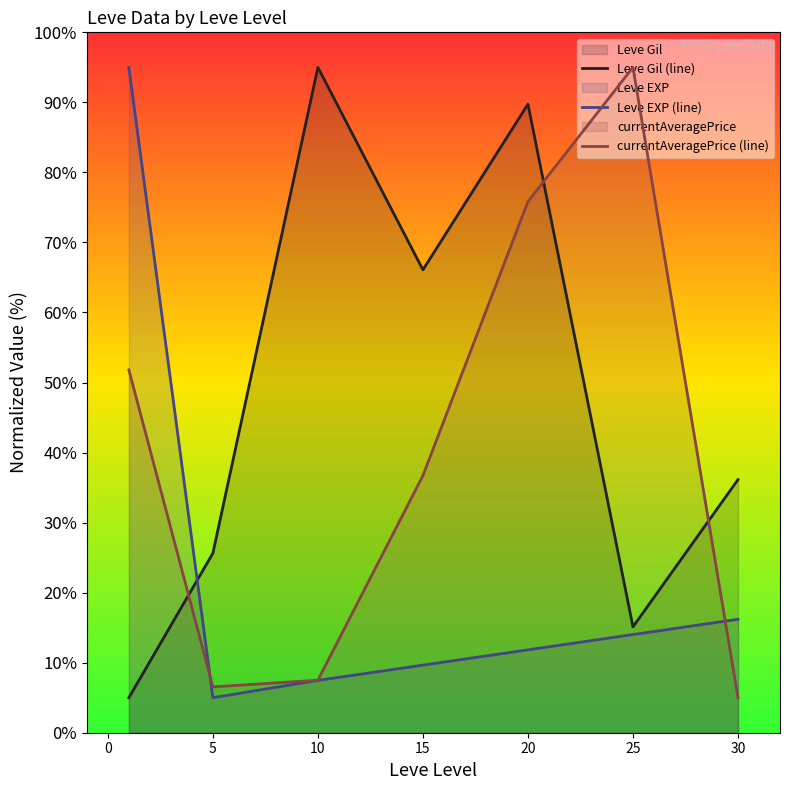

True or false: Leve EXP (line) and Leve Gil (line) intersect in this chart.

True